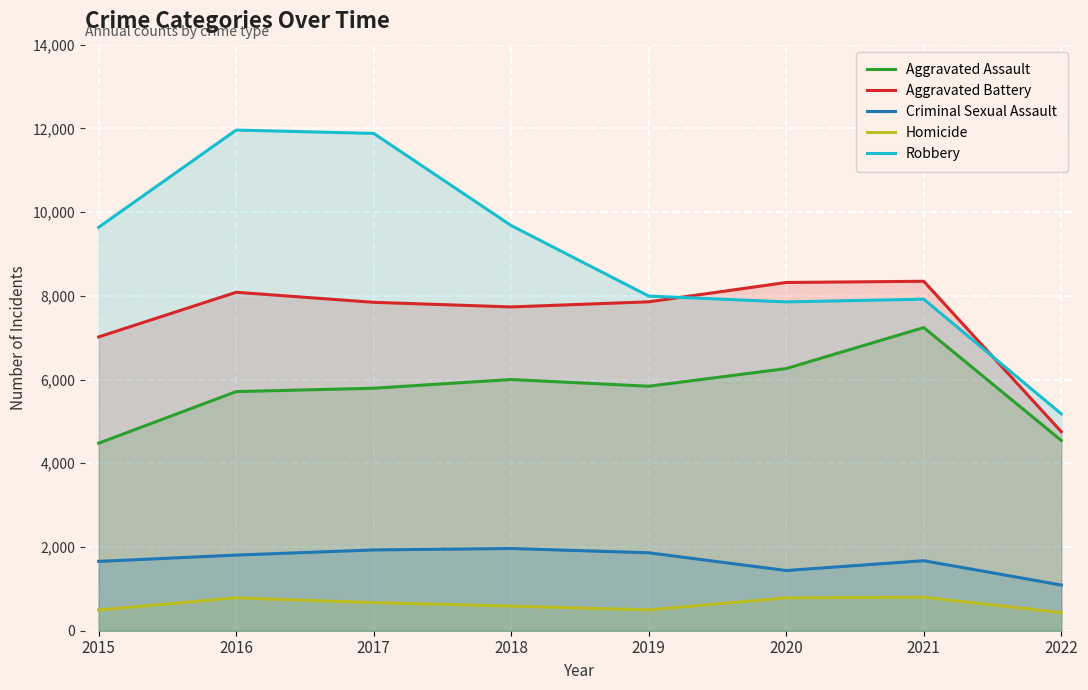

How many lines are shown in the chart?

5